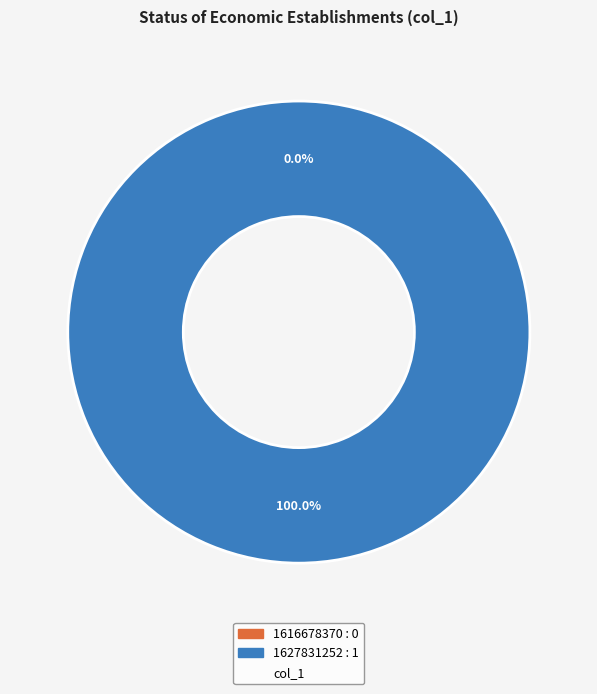

Combined, what portion of the pie is 1616678370 and 1627831252?

100.0%